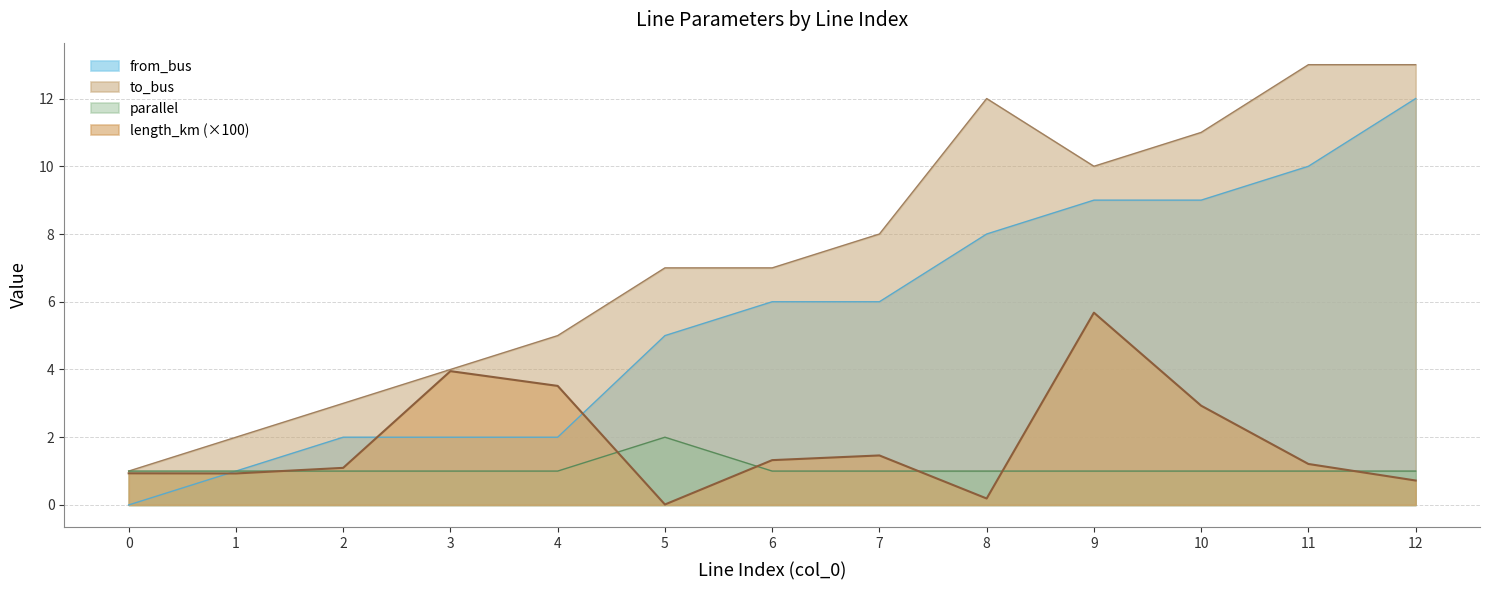

What is the average value of the parallel series?

1.1